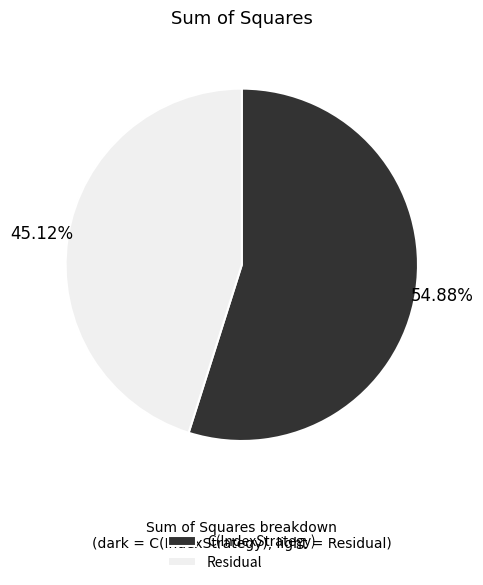

Approximately how many times larger is the value at C(IndexStrategy) compared to Residual?

1.2